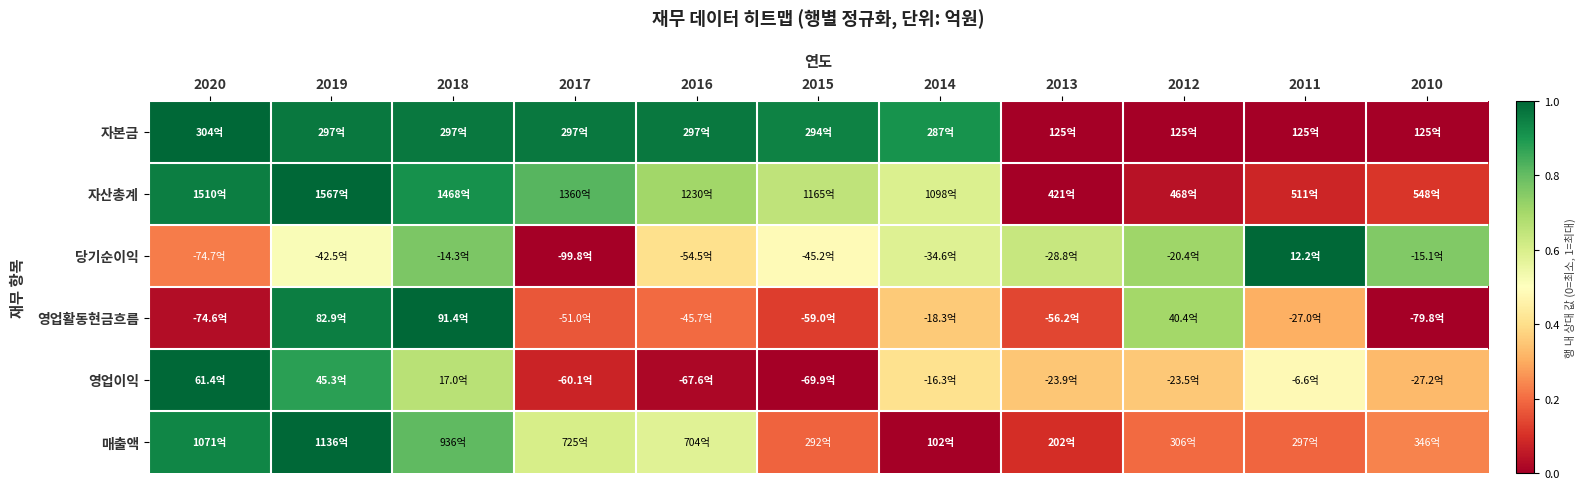

Count the number of categories in the chart.

11